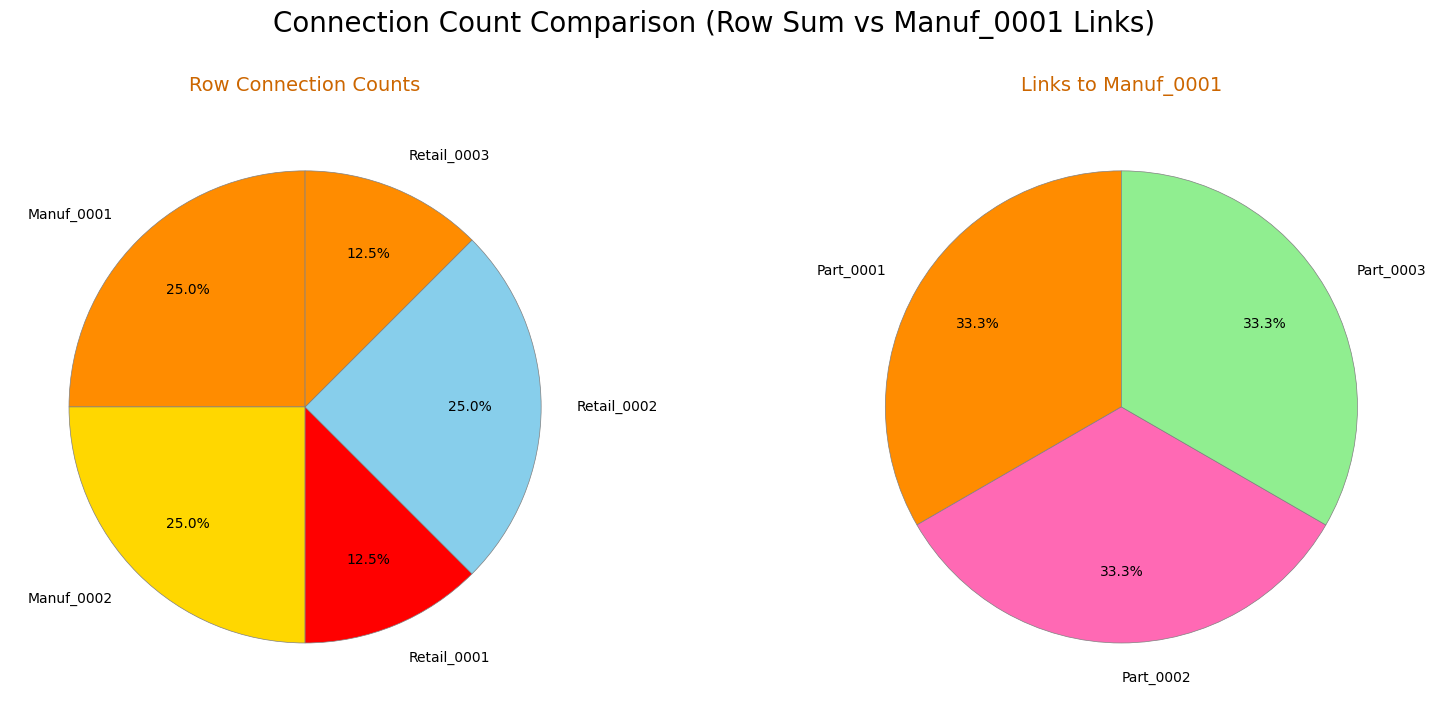

The Manuf_0001 slice represents 0% of the pie. True or false?

True